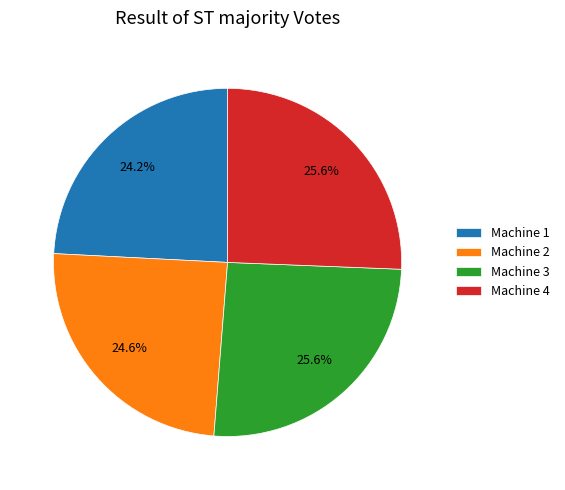

To the nearest percent, what is the difference between the largest and smallest slice percentages?

1%